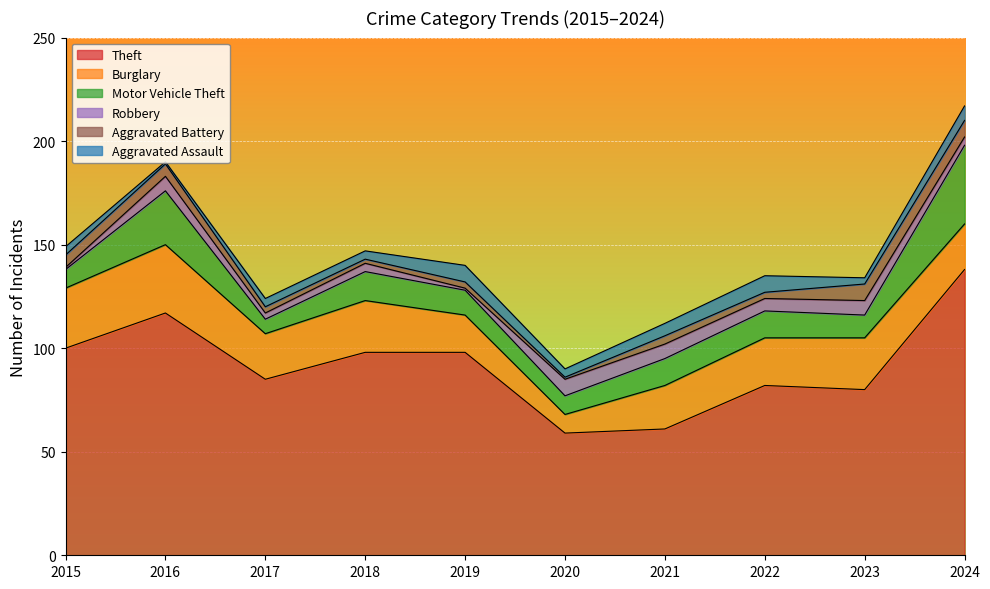

At which label does Motor Vehicle Theft reach its minimum?

2017